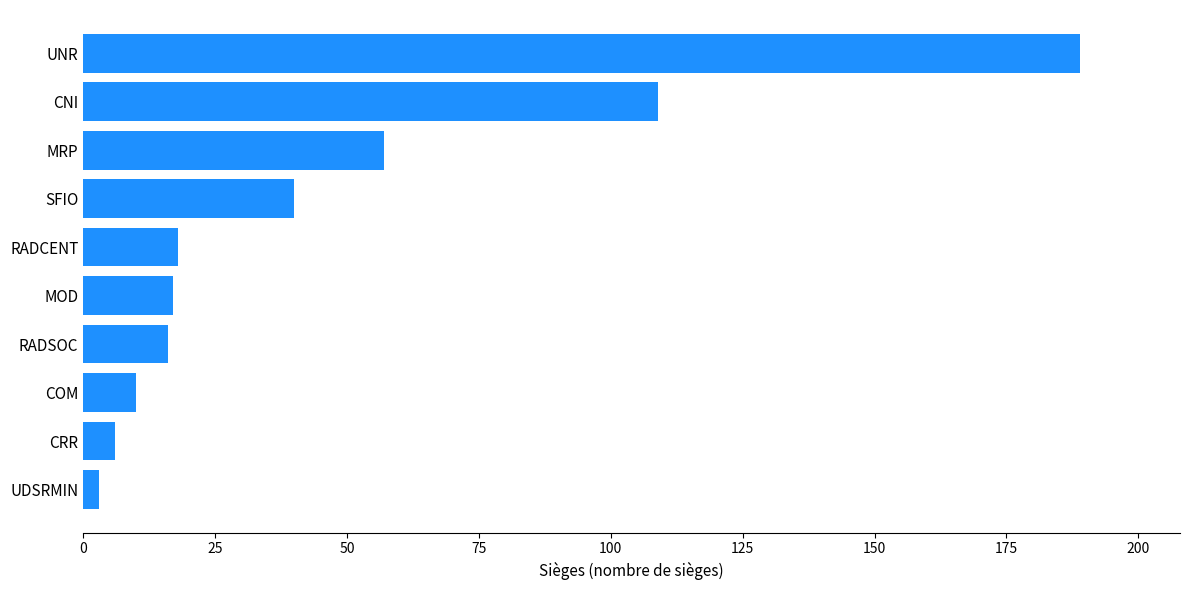

Which has a higher value, UDSRMIN or SFIO?

SFIO